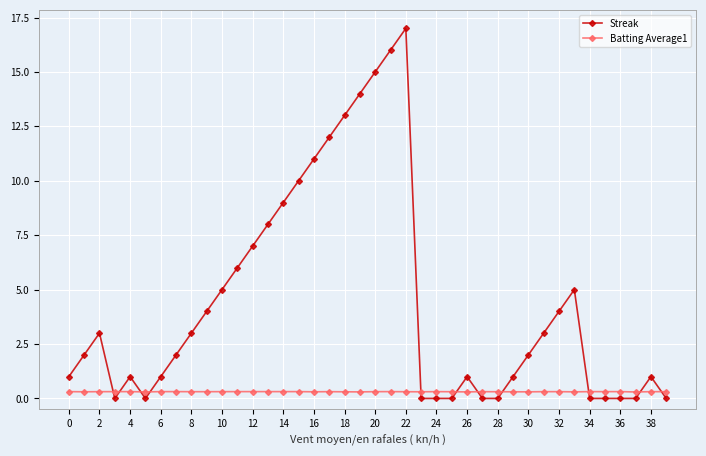

True or false: Batting Average1 and Streak intersect in this chart.

True